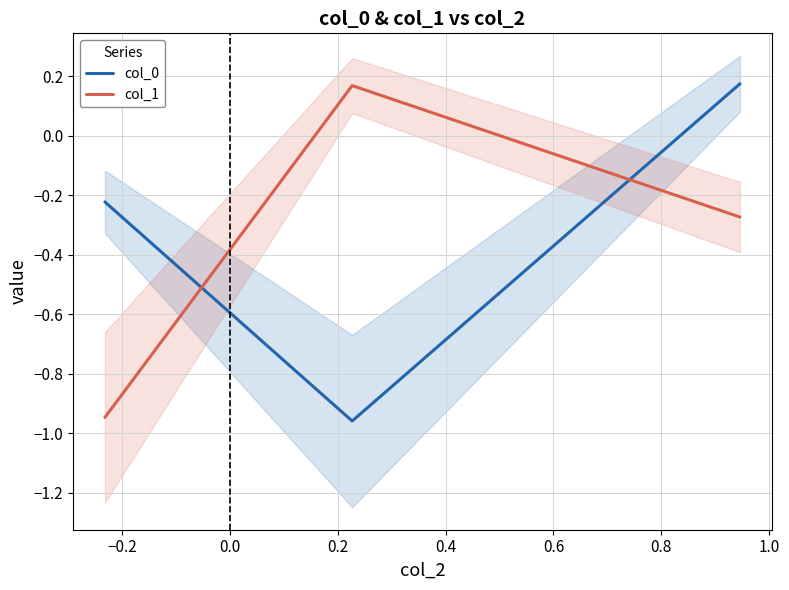

Reading left to right, what are all the values shown in this chart?

col_0: -0.2	-1.0	0.2
col_1: -0.9	0.2	-0.3